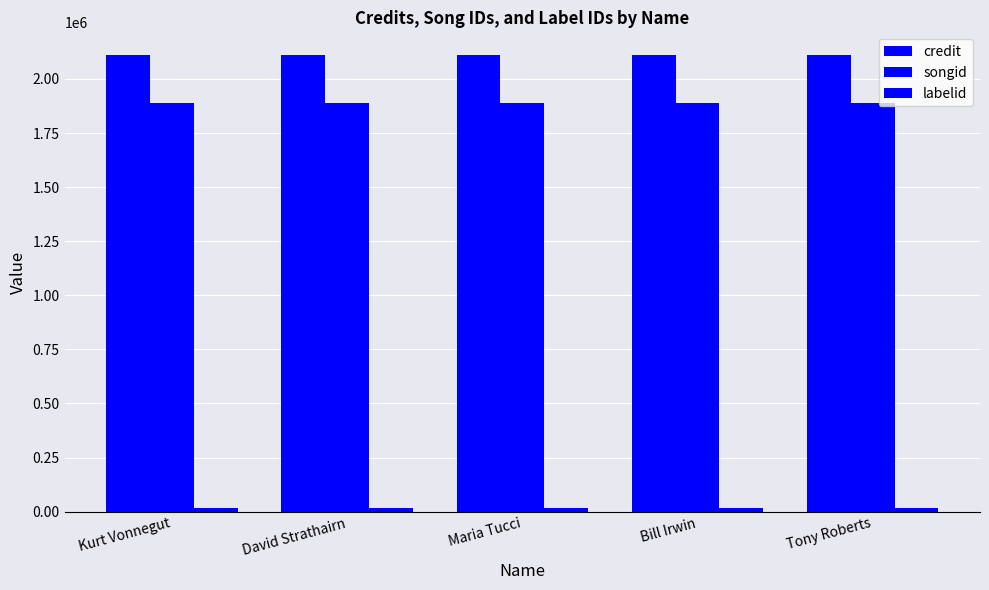

Which series changed the most between Bill Irwin and Tony Roberts?

credit